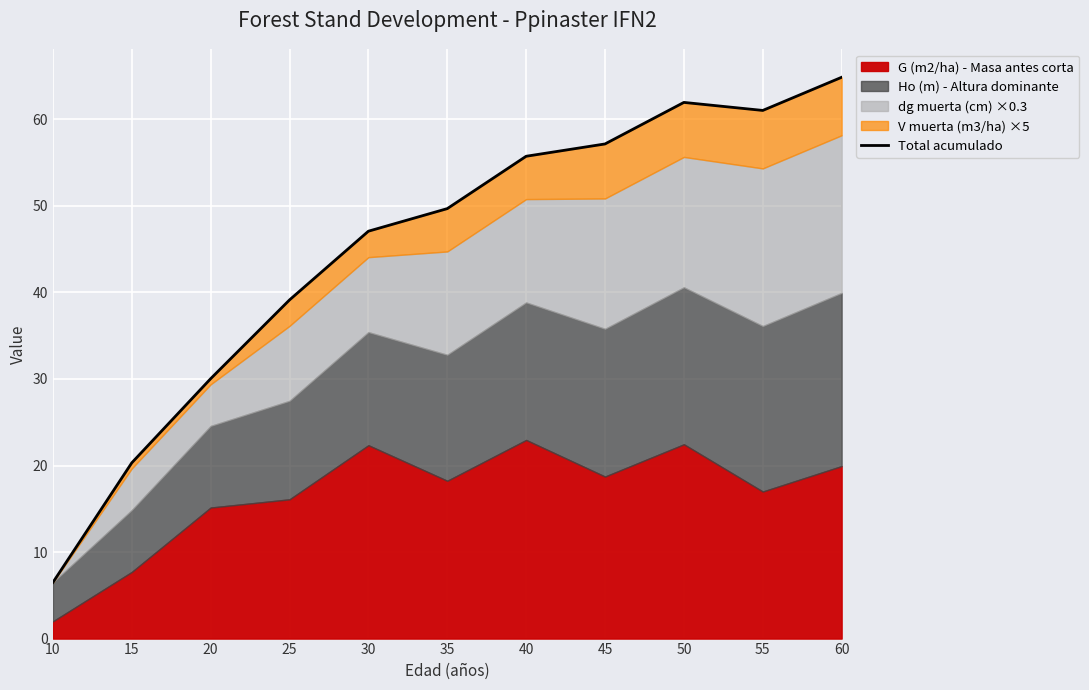

Reading left to right, extract all data points from this chart.

6.5	20.3	30.0	39.1	47.1	49.7	55.7	57.2	62.0	61.0	64.9